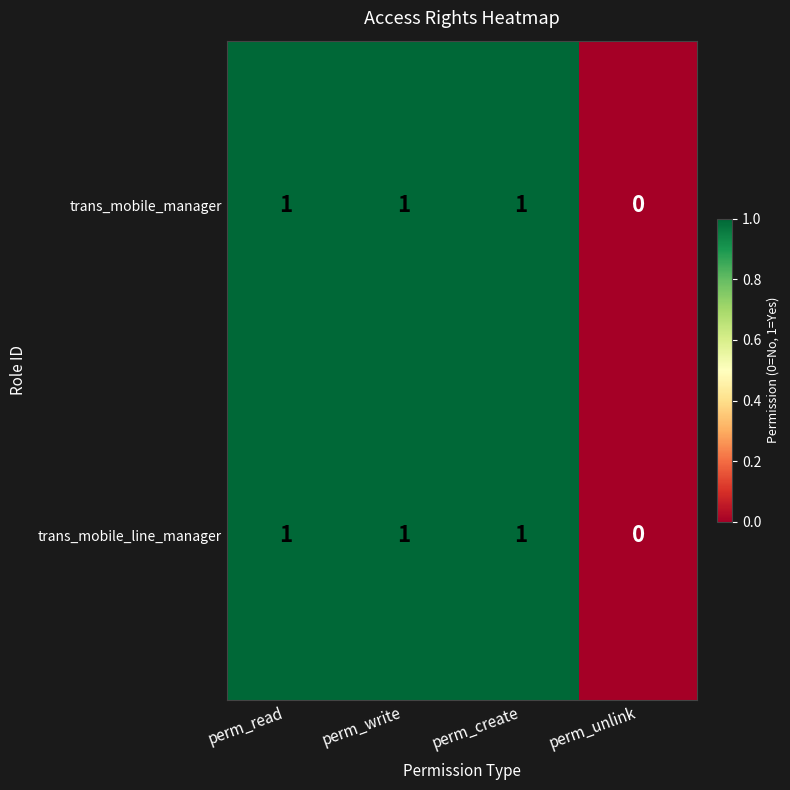

How many data points does each series have?

4